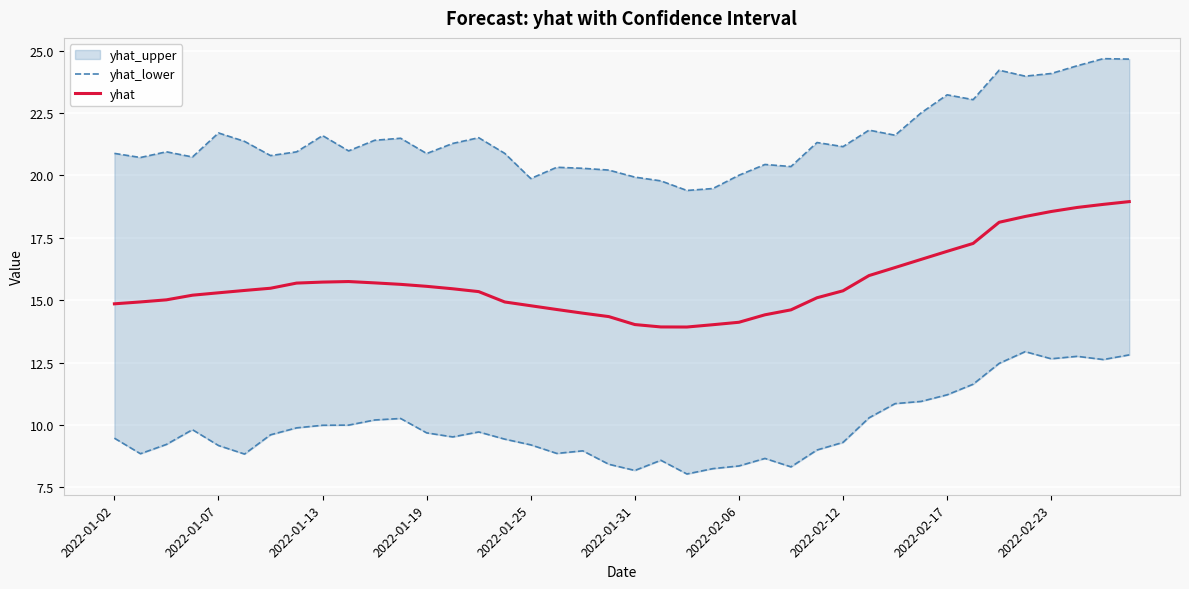

Is this an area chart (filled region under the line)?

No